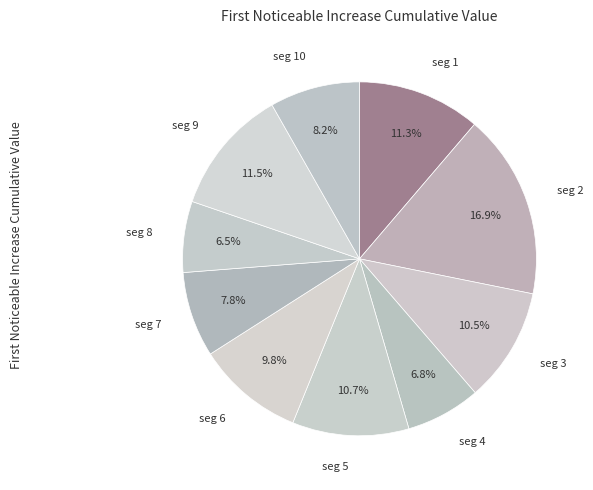

What percentage do seg 6 and seg 8 together represent?

16.3%